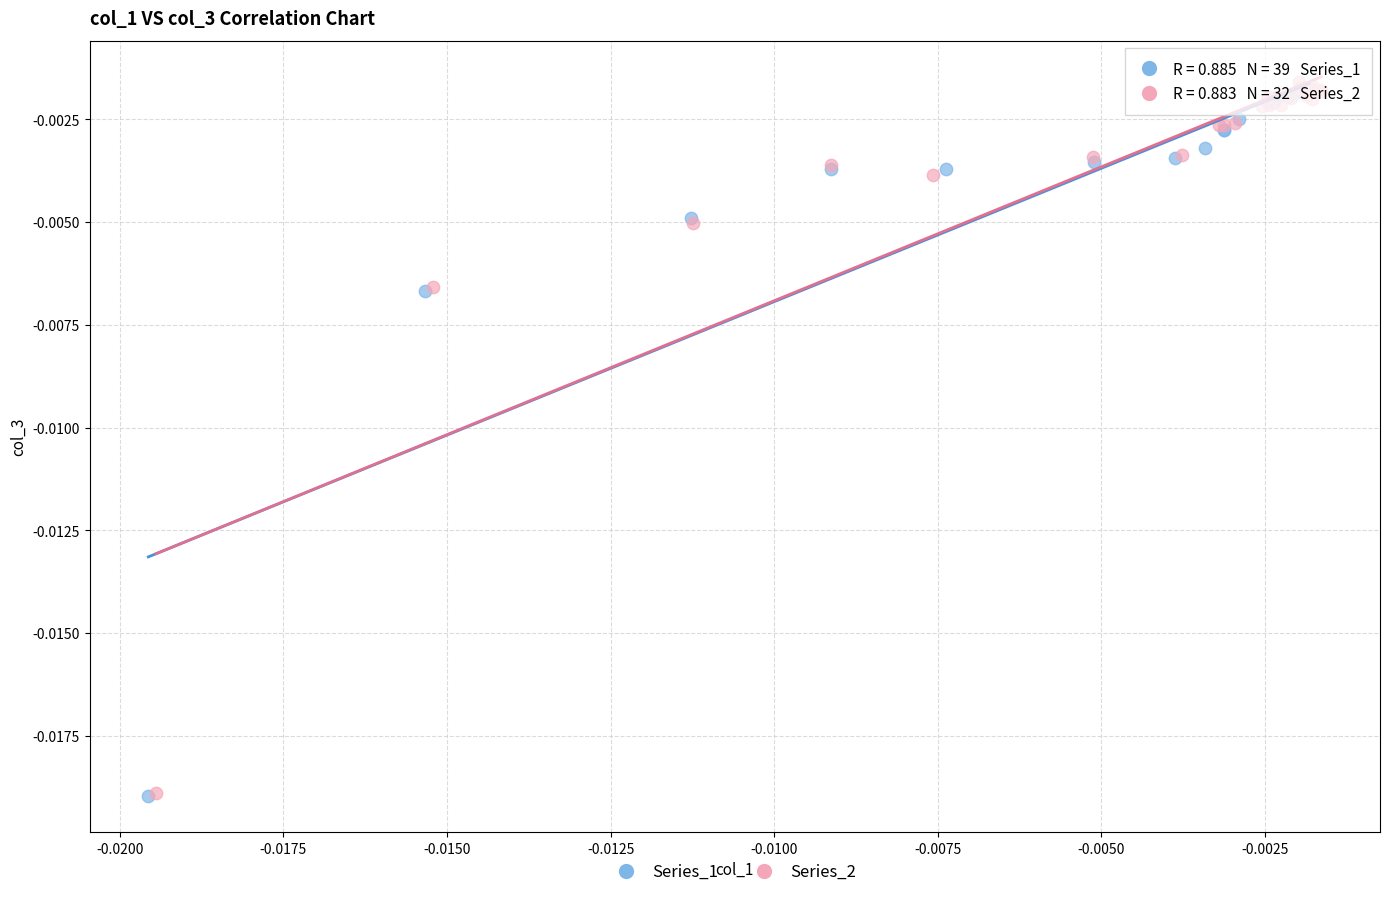

What are all the series names shown in the legend?

Series_1, Series_2